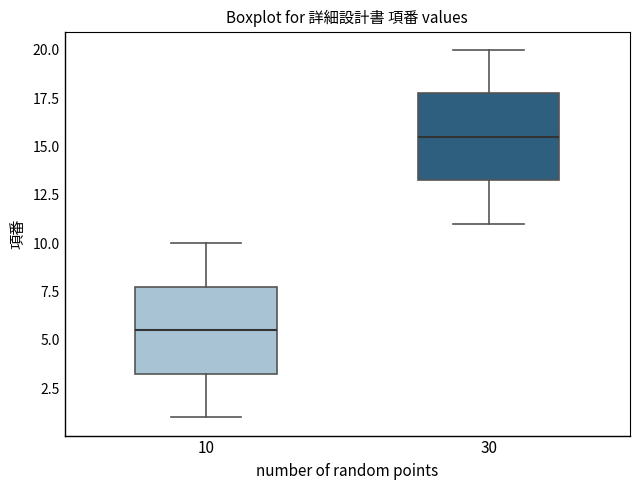

Reading left to right, read every box against the y-axis: the position of its median line, the range the box covers, and the ends of its whiskers. The values are not printed on the chart, so give them approximately, as read against the axis.

10: median 5.5, box 3.5 to 8.0, whiskers 1.0 to 10.0
30: median 15.5, box 13.5 to 18.0, whiskers 11.0 to 20.0